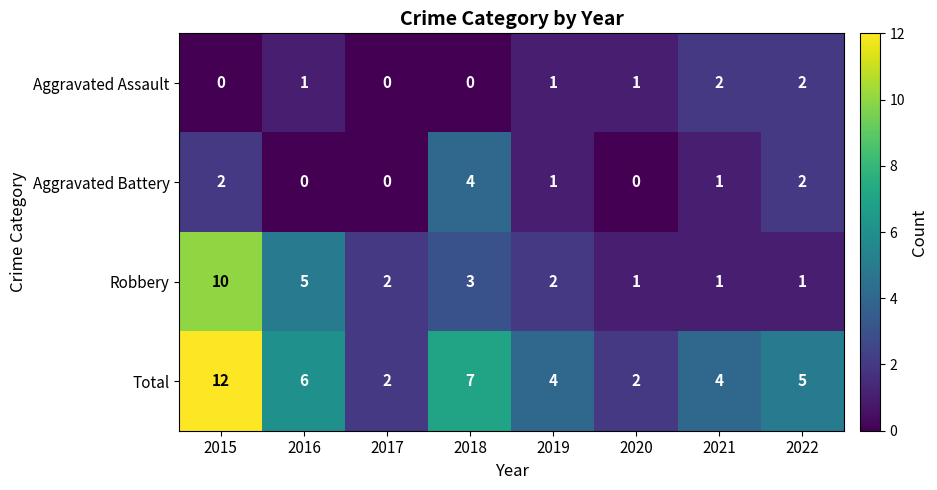

Rank the series at 2015 from lowest to highest value.

Aggravated Assault, Aggravated Battery, Robbery, Total